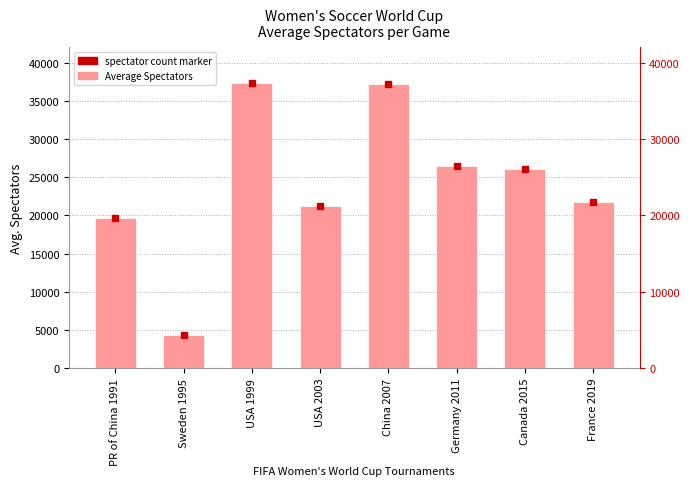

What is the sum of all values?

193921